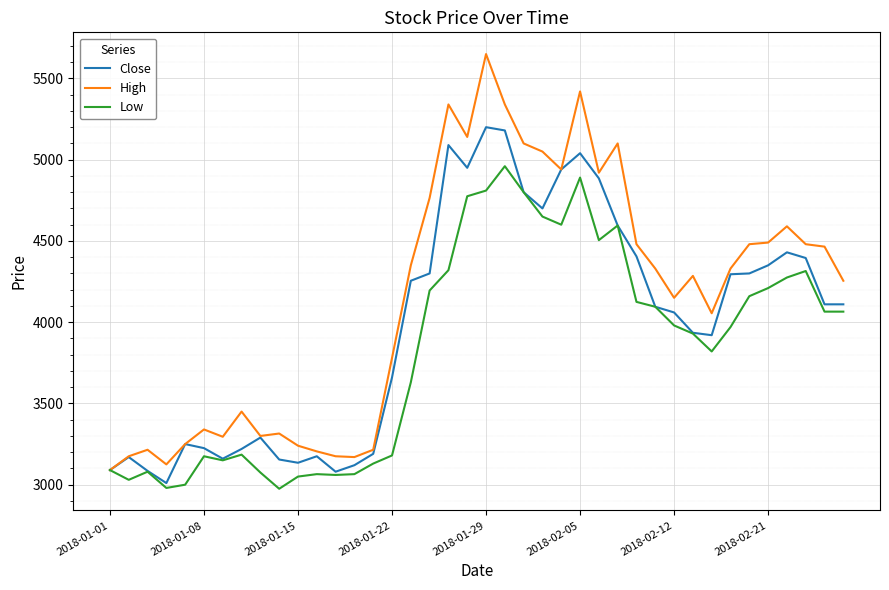

Rank the series by their average value, from highest to lowest.

High, Close, Low